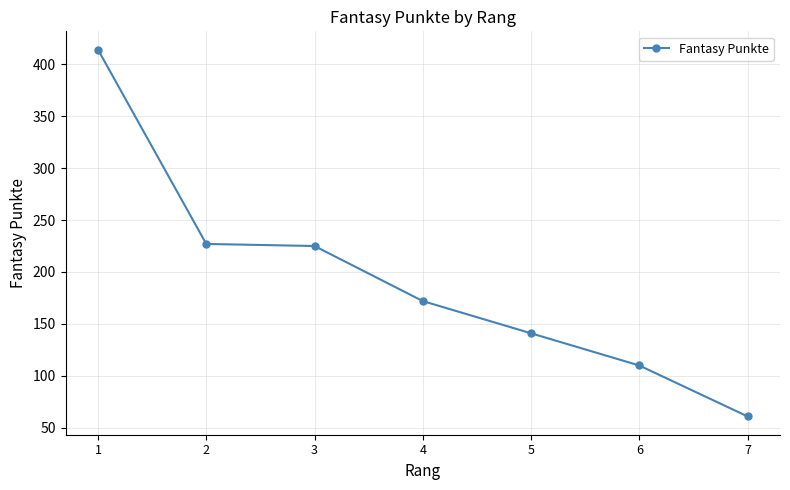

Which category has the highest value across all series?

1